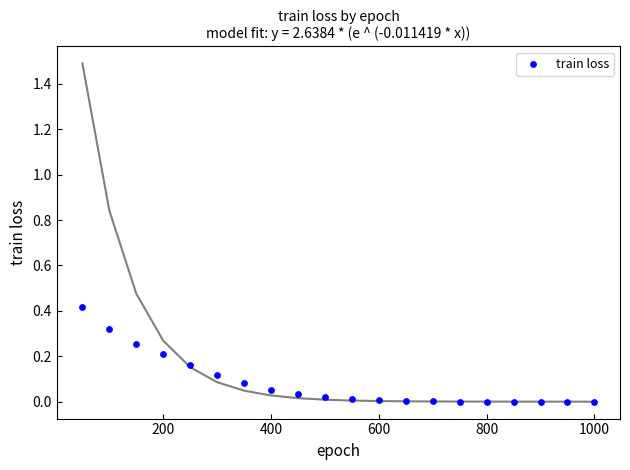

What is the range of X values (max minus min)?

950.0